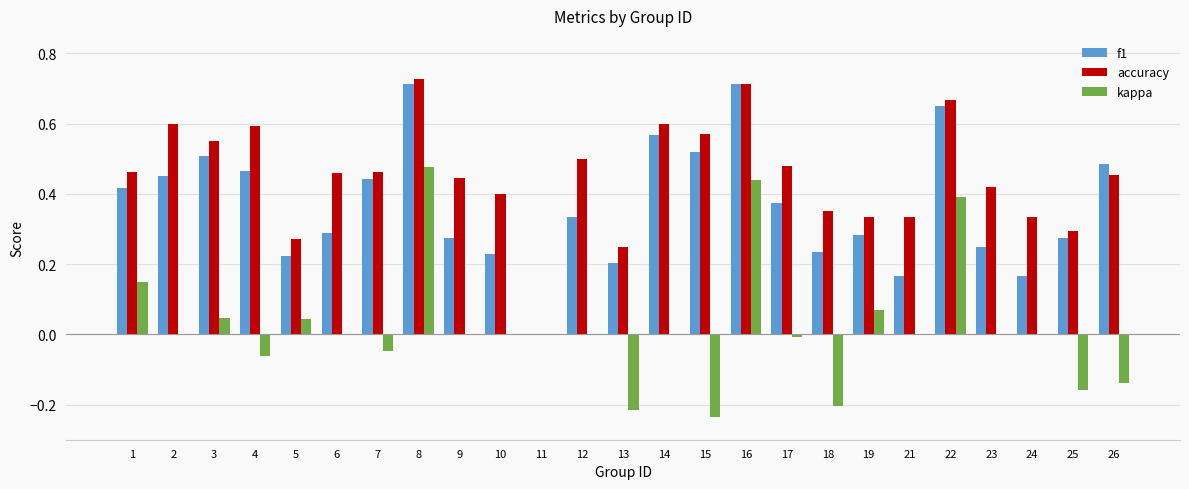

The accuracy series shows 0.6 at 7. True or false?

False